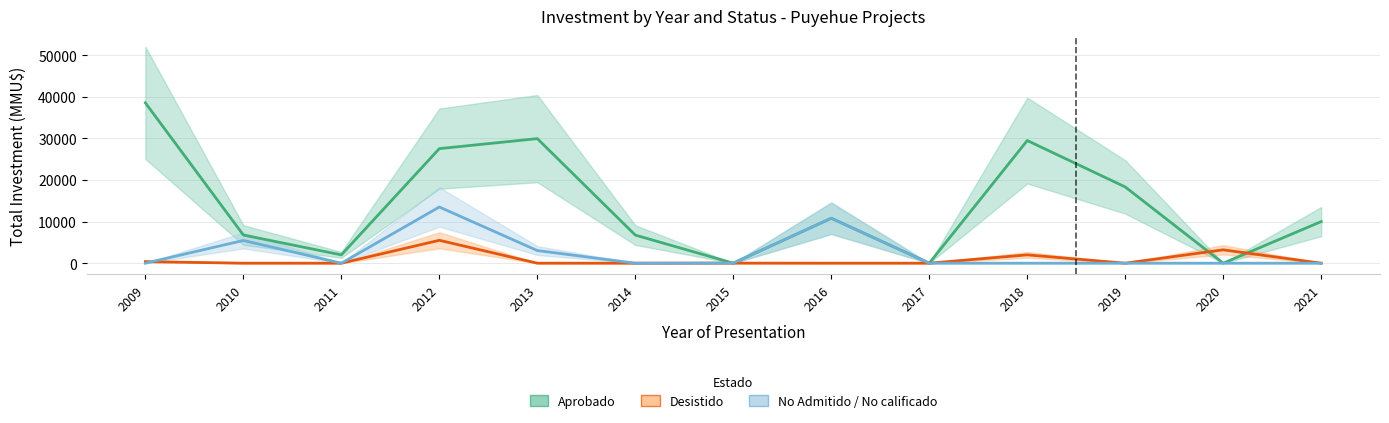

What is the total value across all series at 2018?

31469